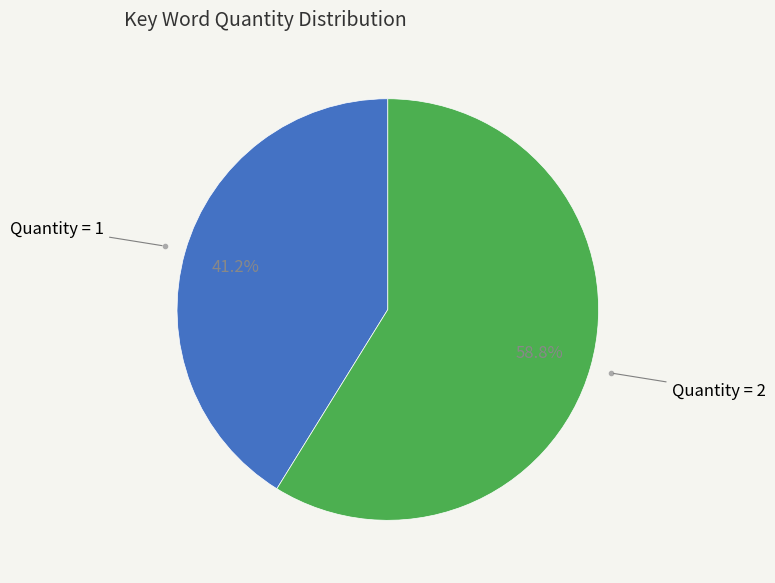

Is there a majority slice in this chart?

Yes